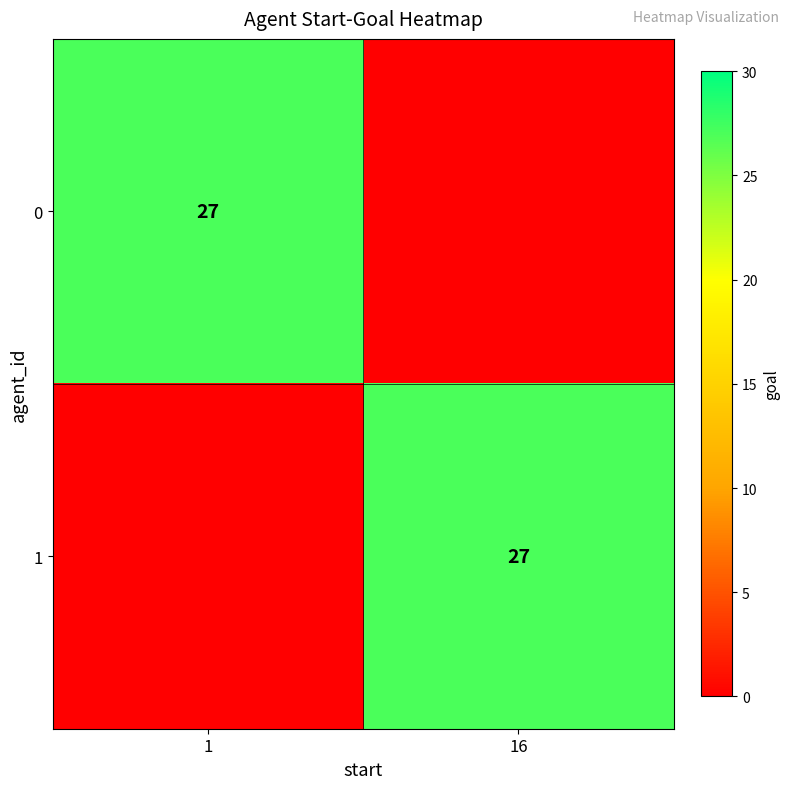

The value of 1 at 16 is 27. True or false?

True